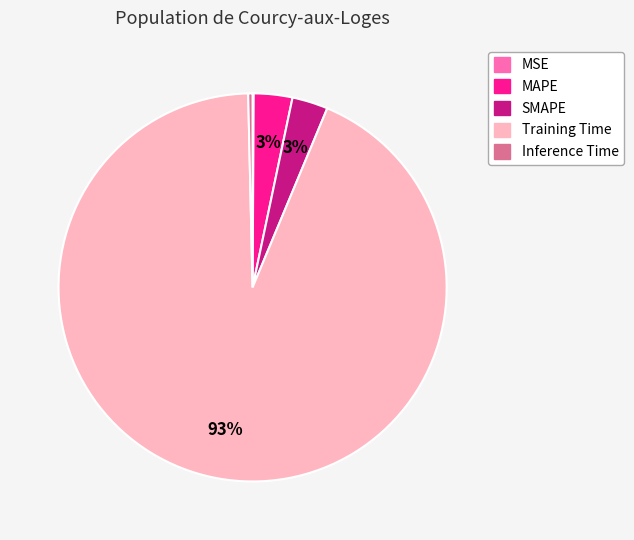

To the nearest percent, what portion does MAPE represent?

3%